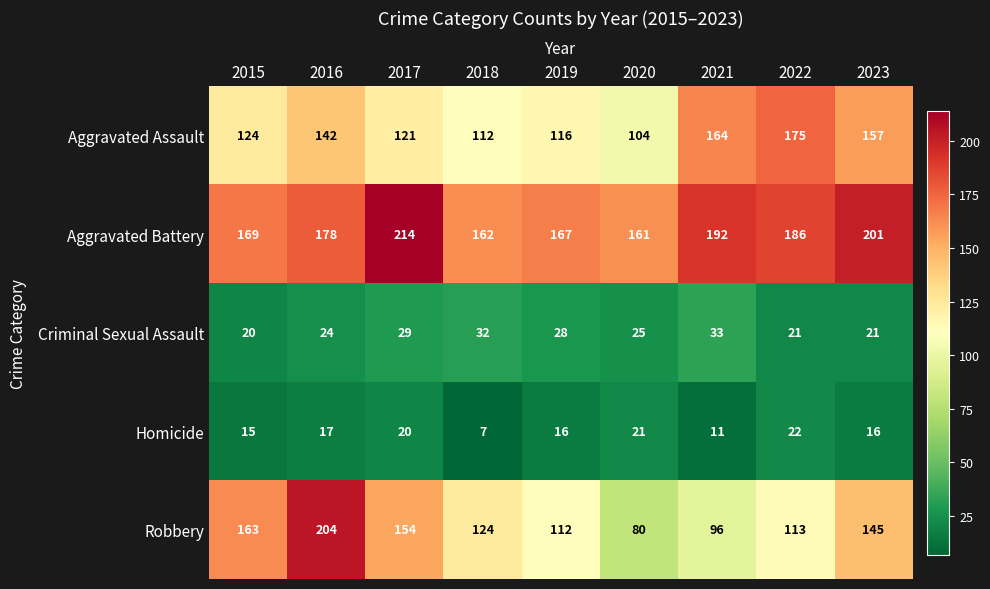

What is the sum of all Criminal Sexual Assault values?

233